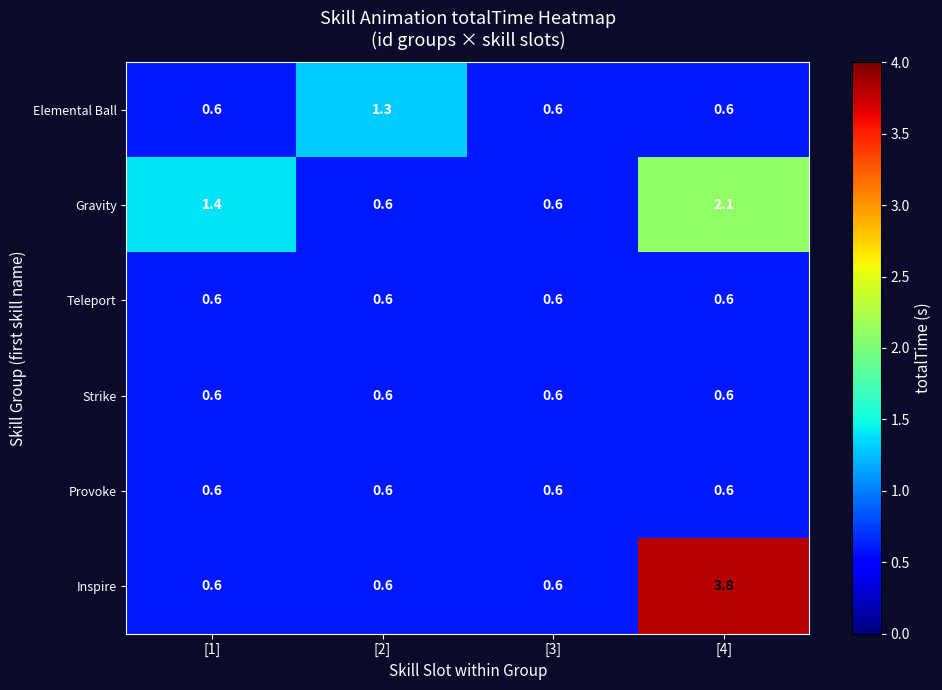

Reading right to left, extract all data points from this chart.

Elemental Ball: [4]=0.6	[3]=0.6	[2]=1.3	[1]=0.6
Gravity: [4]=2.1	[3]=0.6	[2]=0.6	[1]=1.4
Teleport: [4]=0.6	[3]=0.6	[2]=0.6	[1]=0.6
Strike: [4]=0.6	[3]=0.6	[2]=0.6	[1]=0.6
Provoke: [4]=0.6	[3]=0.6	[2]=0.6	[1]=0.6
Inspire: [4]=3.8	[3]=0.6	[2]=0.6	[1]=0.6